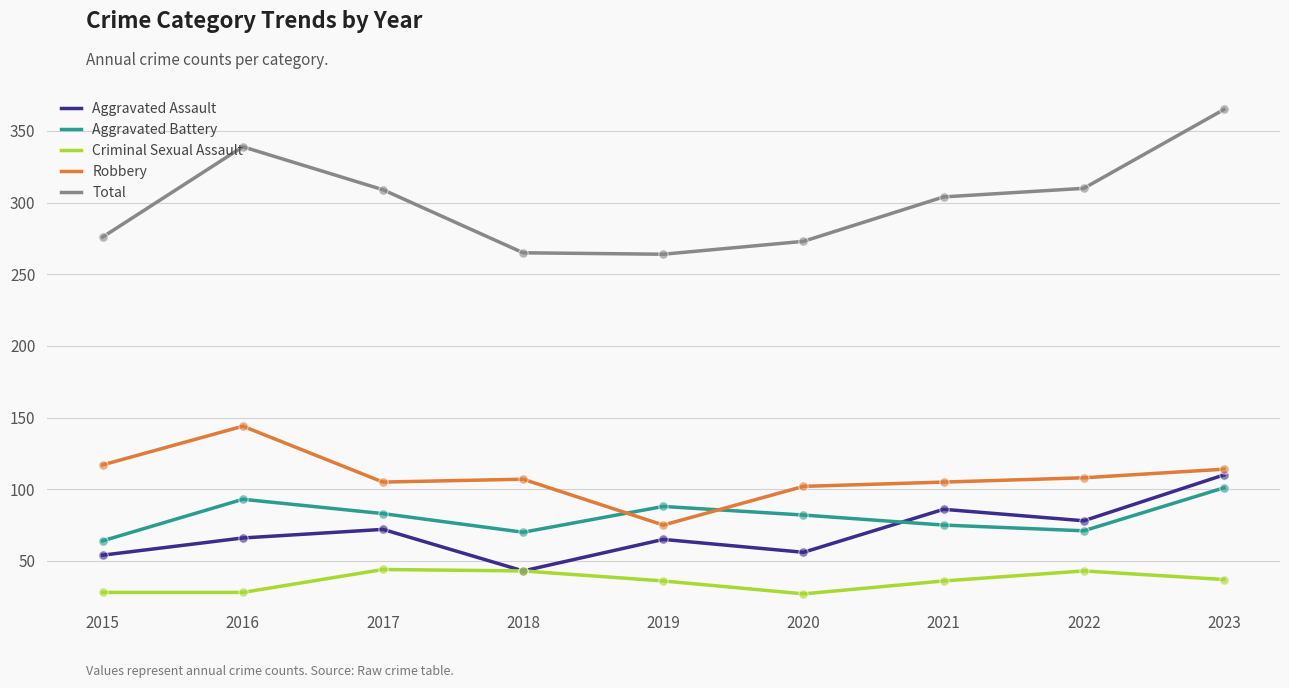

Which series changed the most between 2018 and 2022?

Total